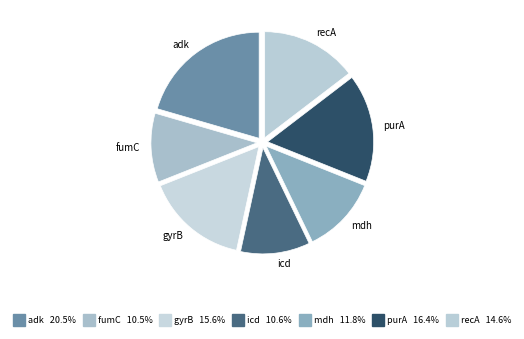

To the nearest percent, what portion does mdh represent?

12%